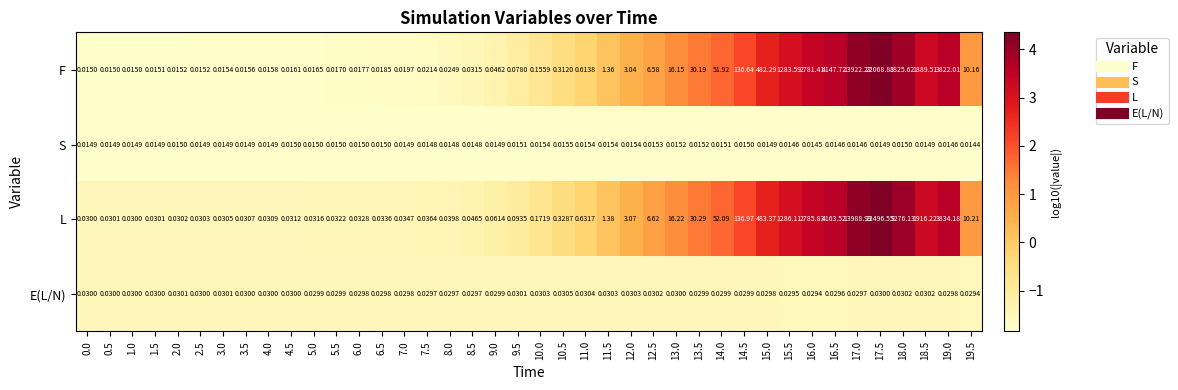

At which category does the chart reach its minimum across all series?

19.5